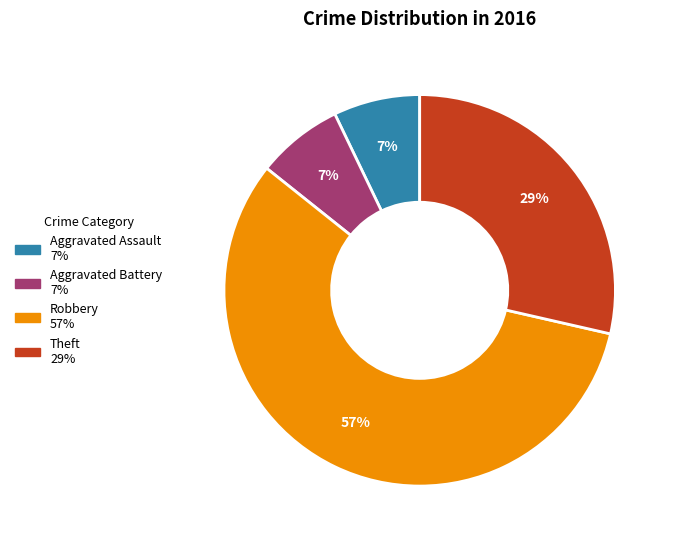

Does Aggravated Assault represent more than half of the total?

No